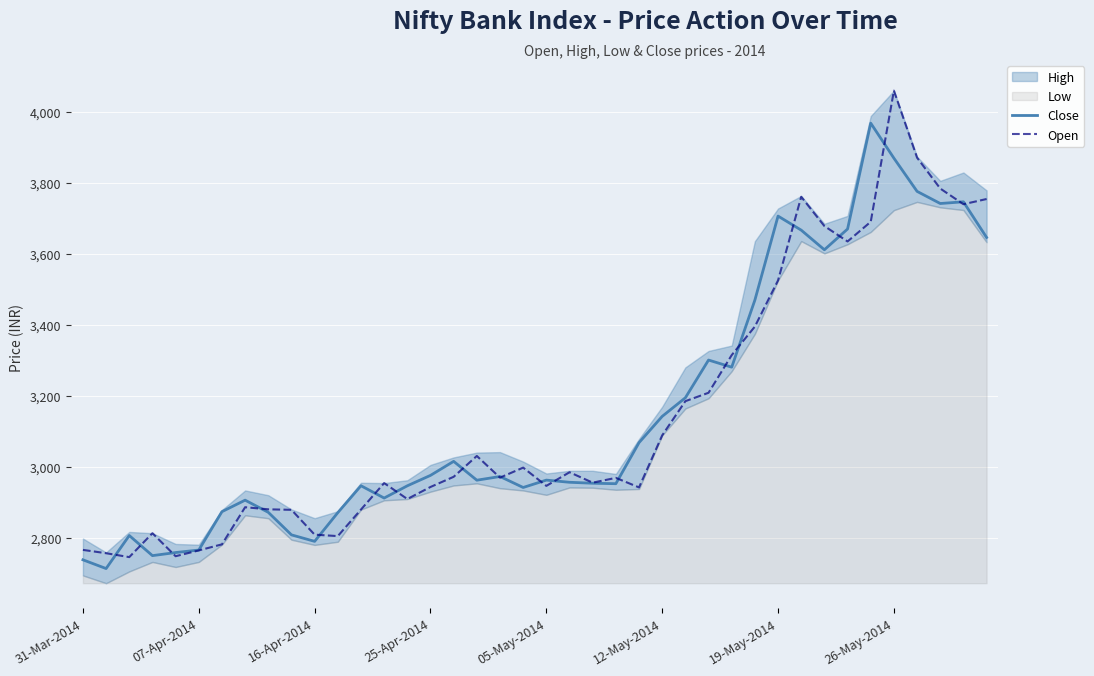

At which label does Open reach its peak?

26-May-2014